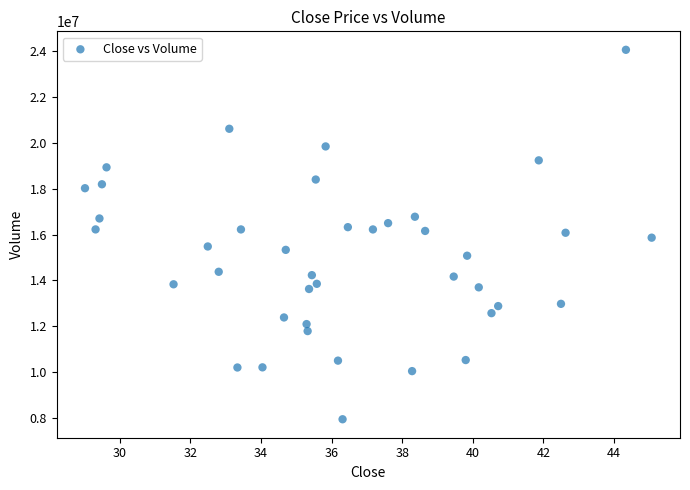

What is the range of Y values (max minus min)?

16101600